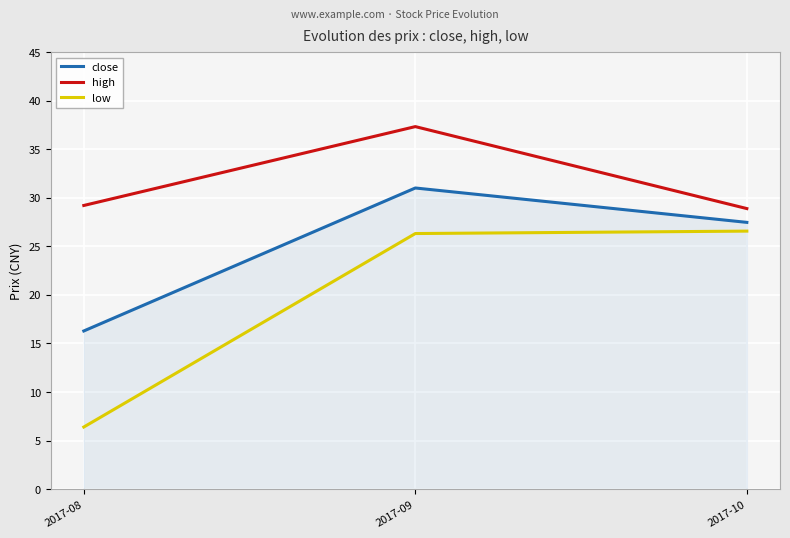

Which series has the largest range (max minus min)?

low